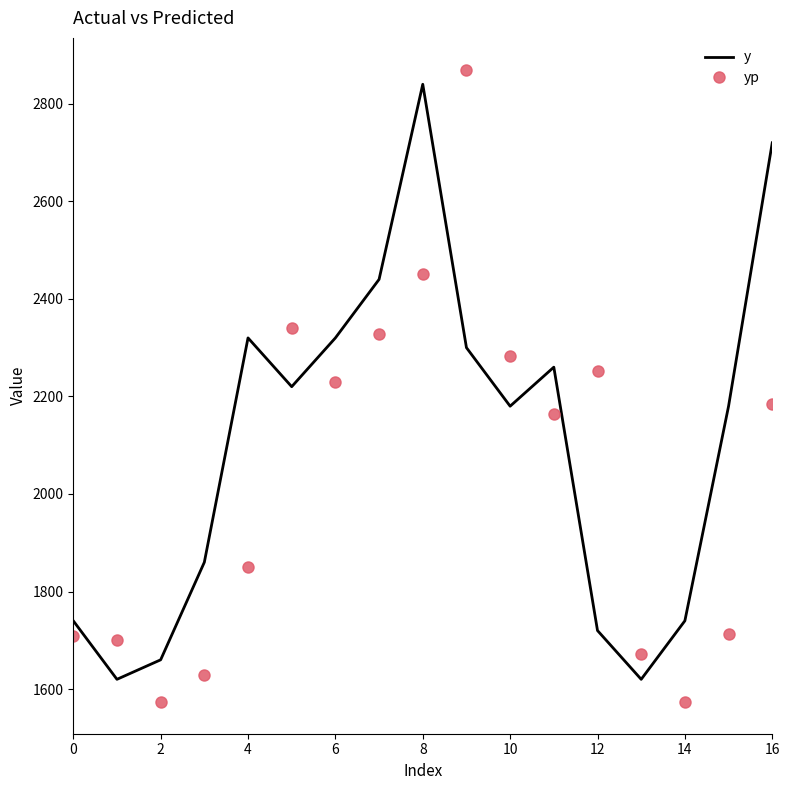

True or false: y and yp intersect in this chart.

True